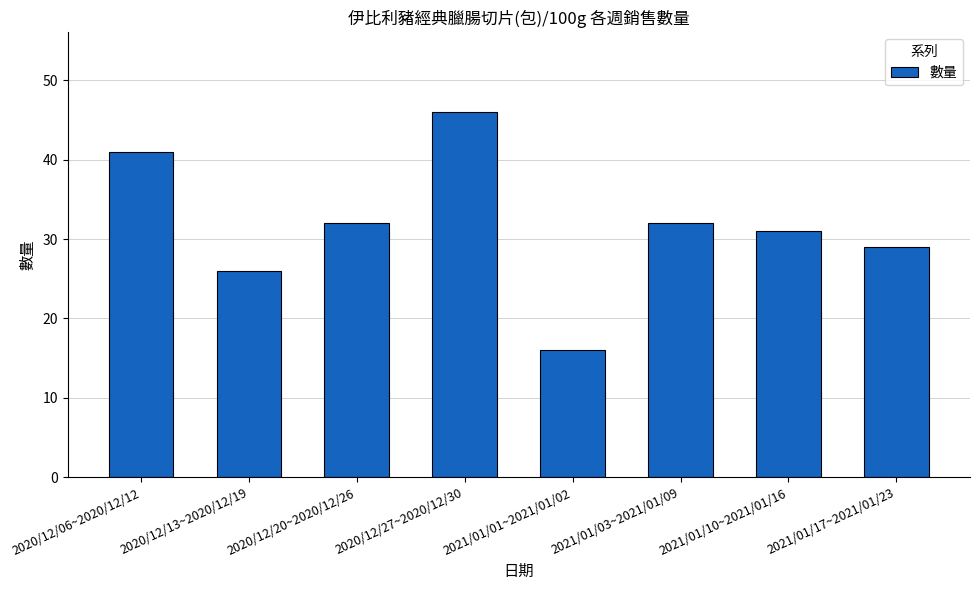

What is the sum of all values?

253